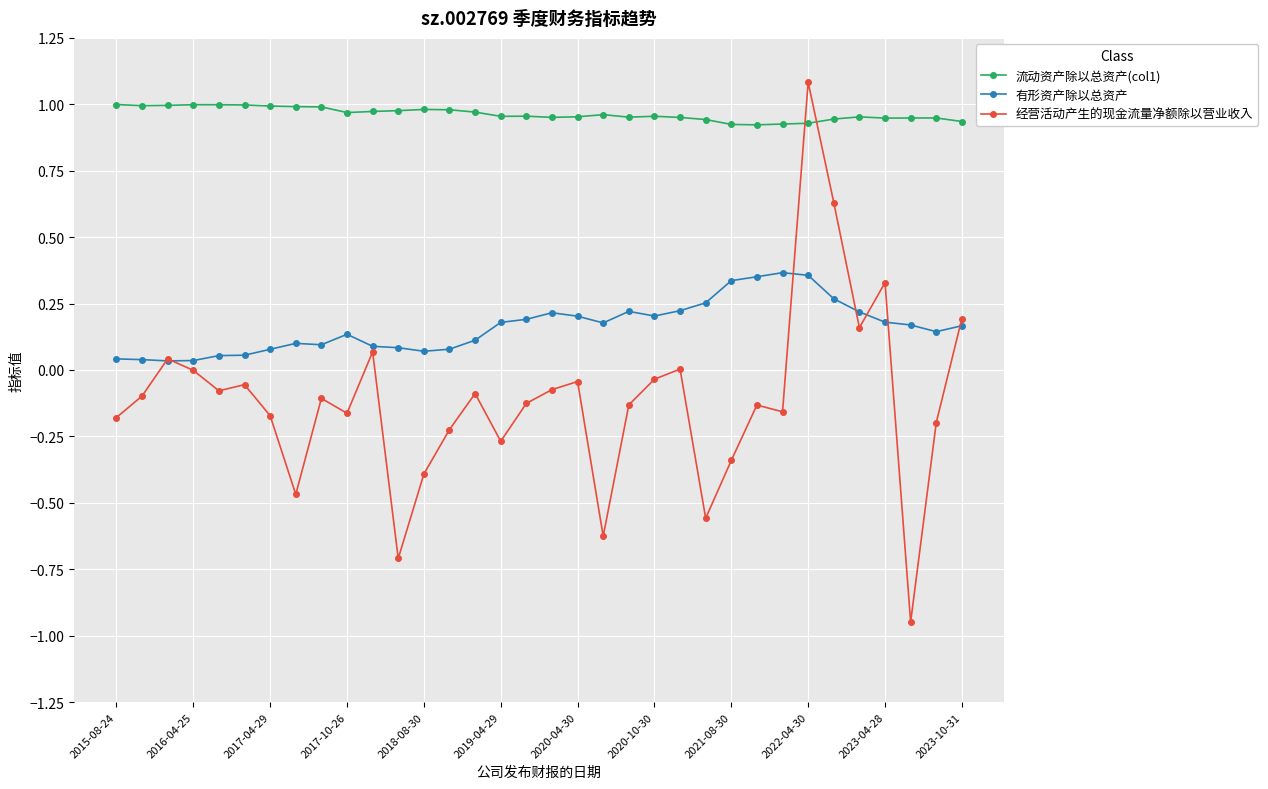

Which series has the largest total across all categories?

流动资产除以总资产(col1)